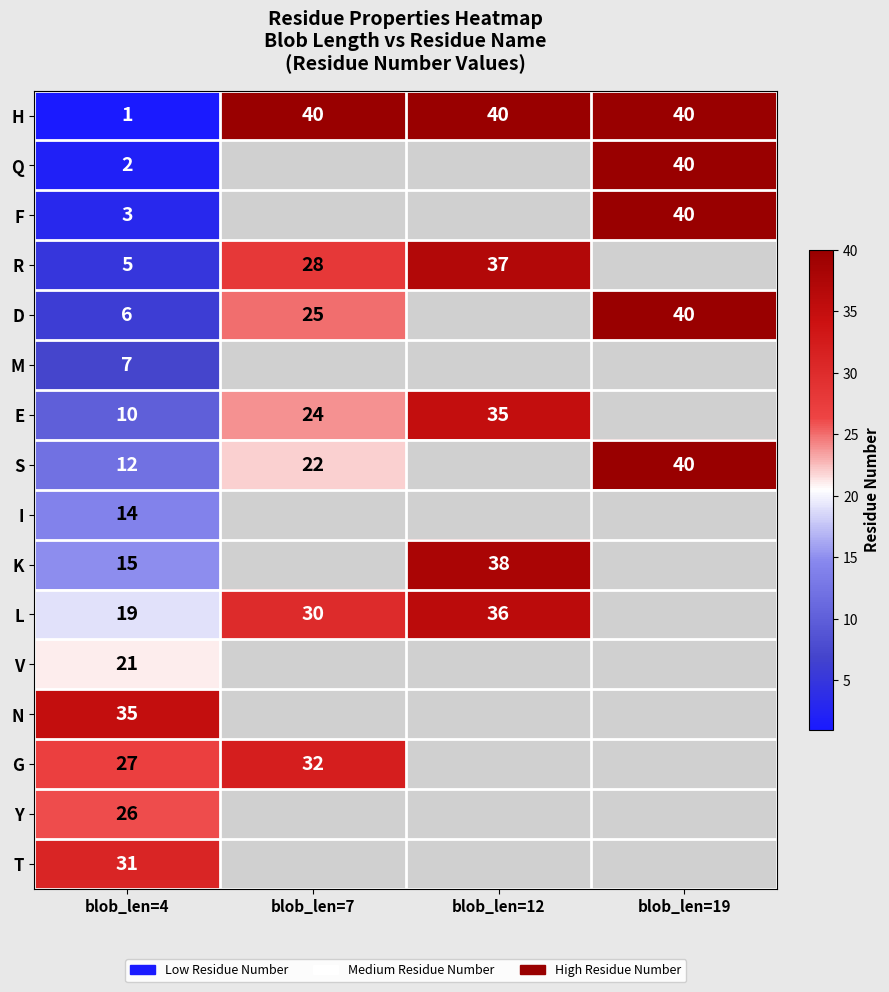

What is the sum of the D values at blob_len=4 and blob_len=19?

46